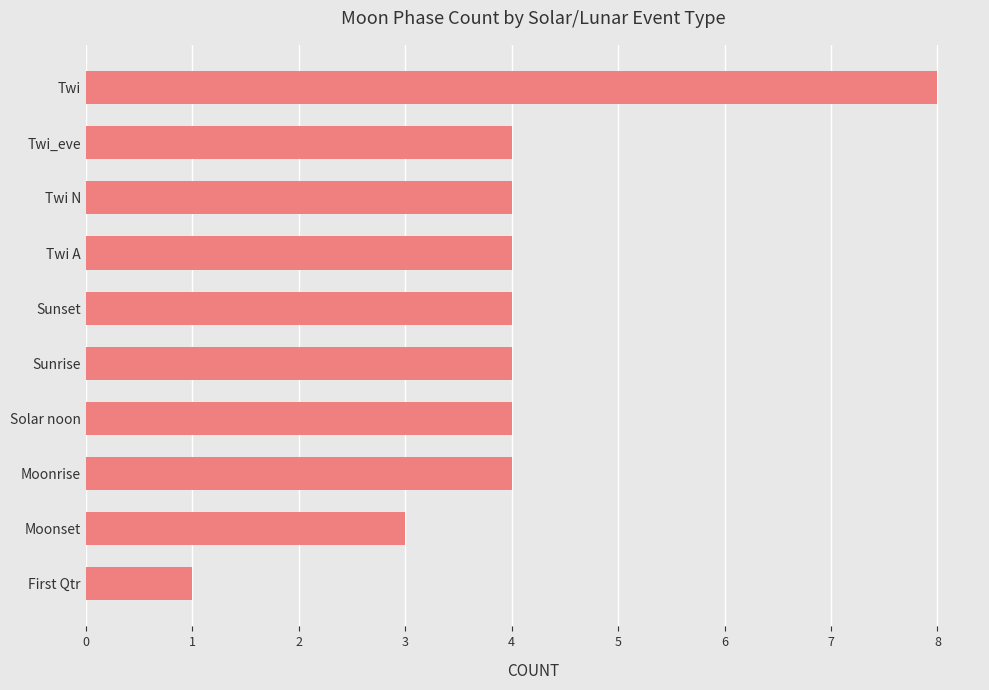

What is the label of the 3rd bar from the bottom?

Moonrise